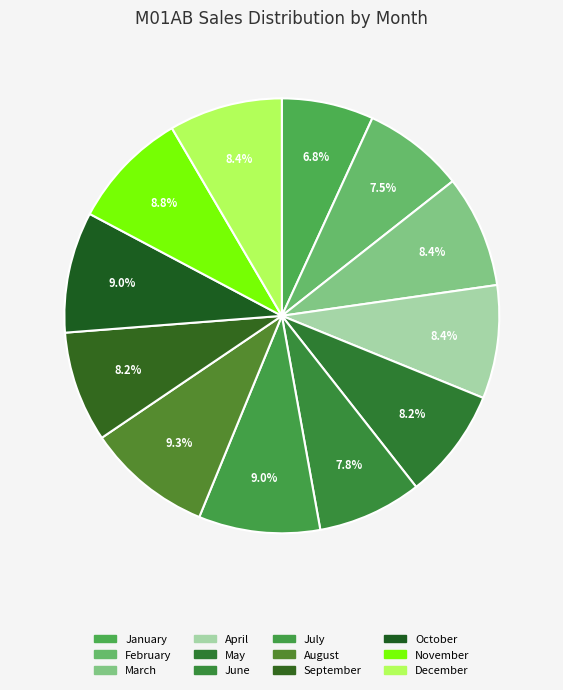

Which slice is the largest?

August